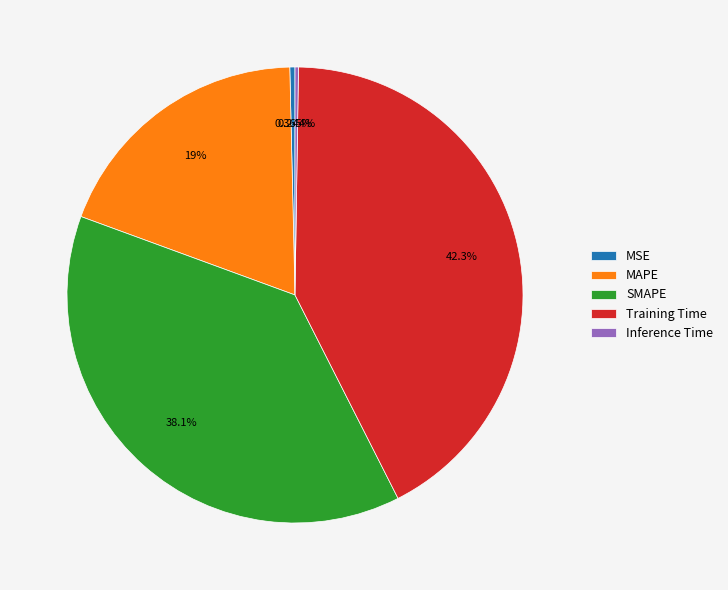

Is the sum of MSE and SMAPE greater than half?

No